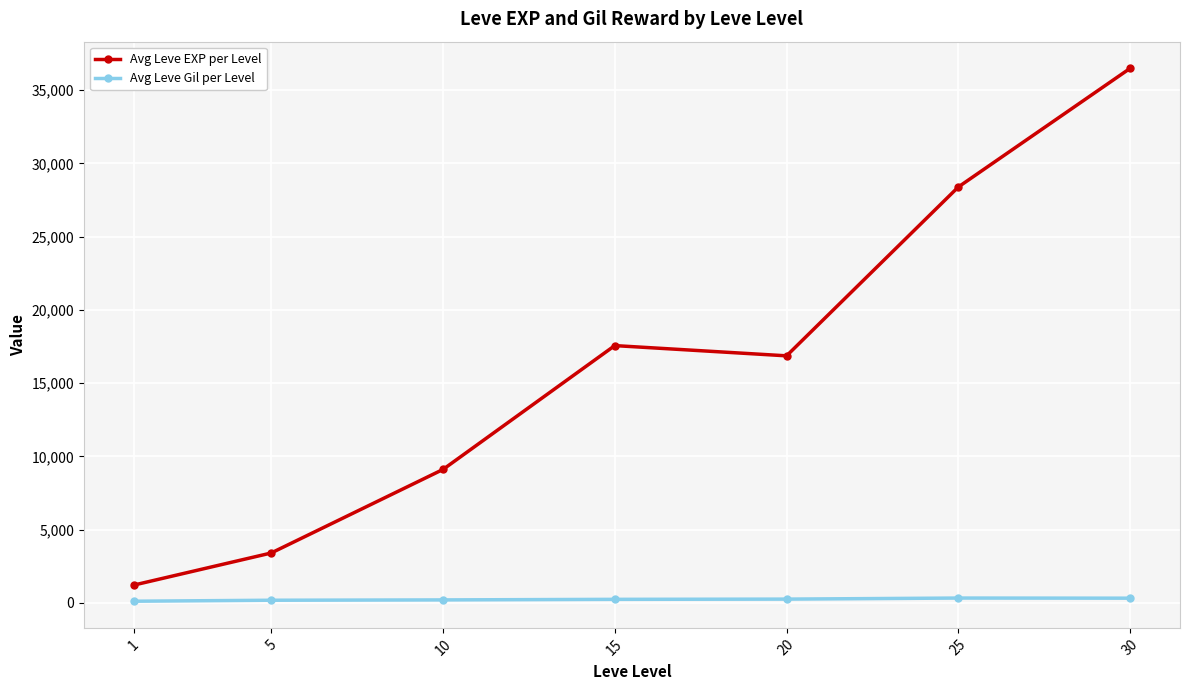

Where is Avg Leve EXP per Level nearest to the value 18852?

15